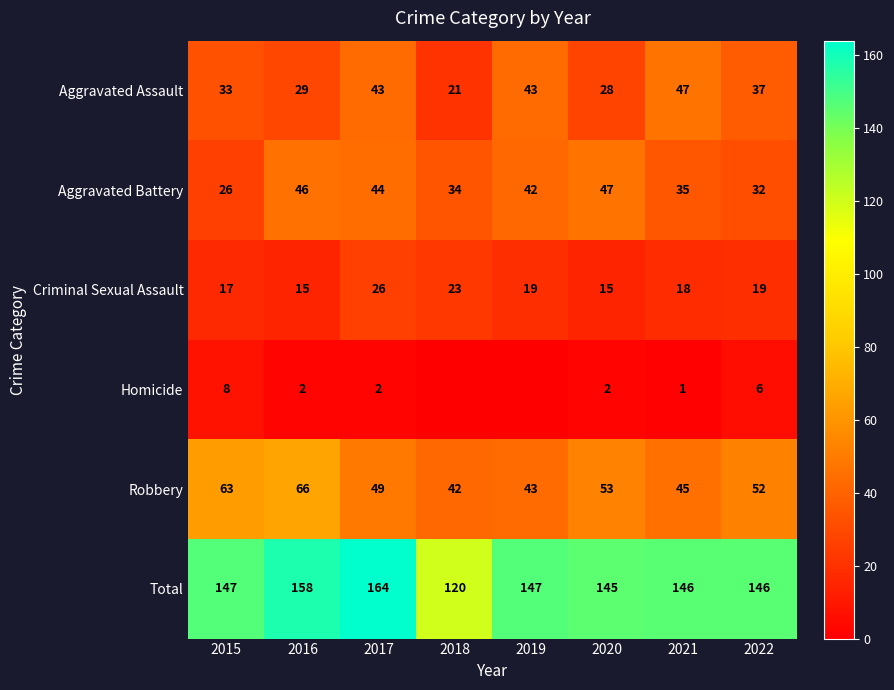

Rank the series at 2017 from highest to lowest value.

Total, Robbery, Aggravated Battery, Aggravated Assault, Criminal Sexual Assault, Homicide